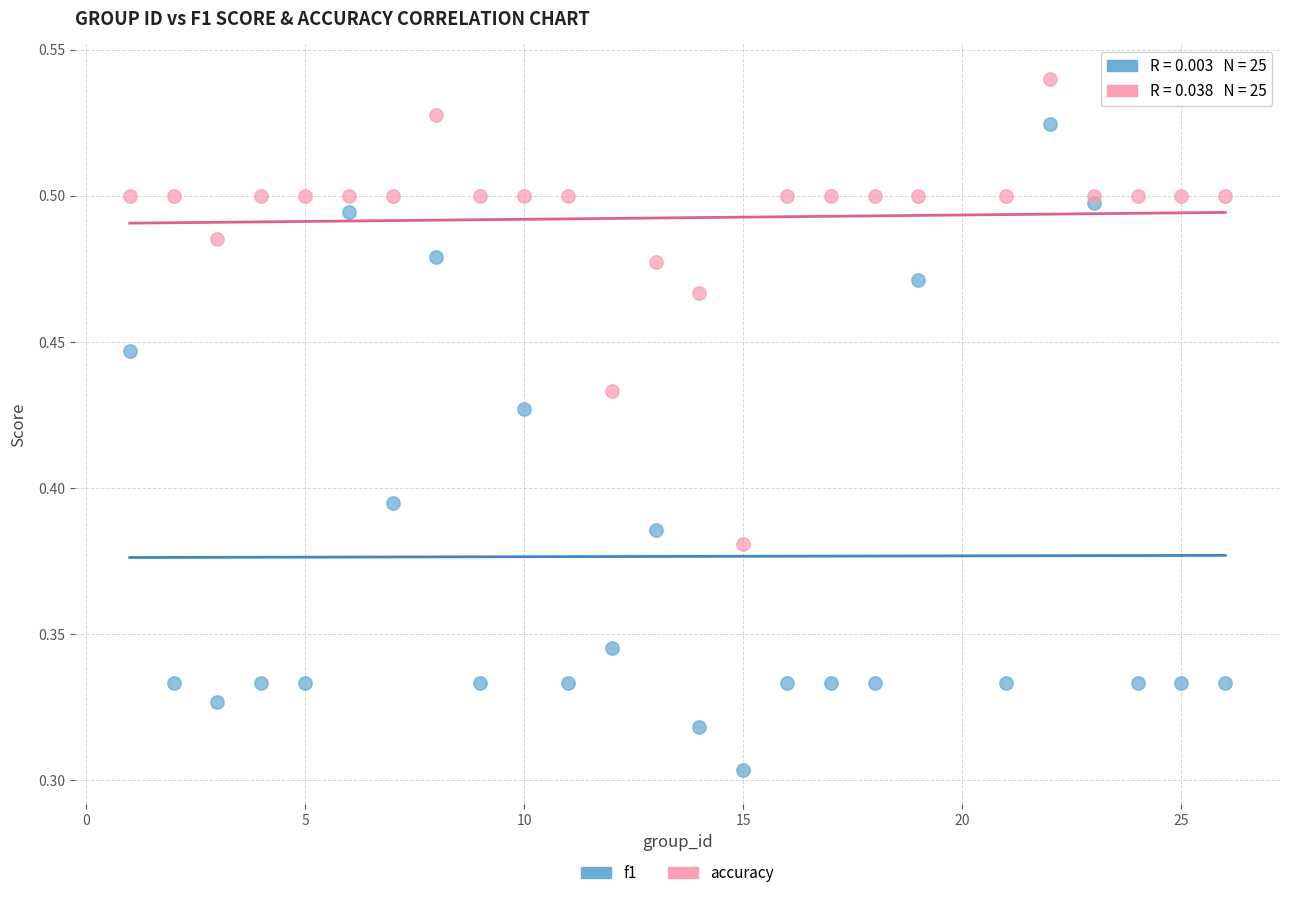

Which series reaches the maximum Y coordinate?

accuracy